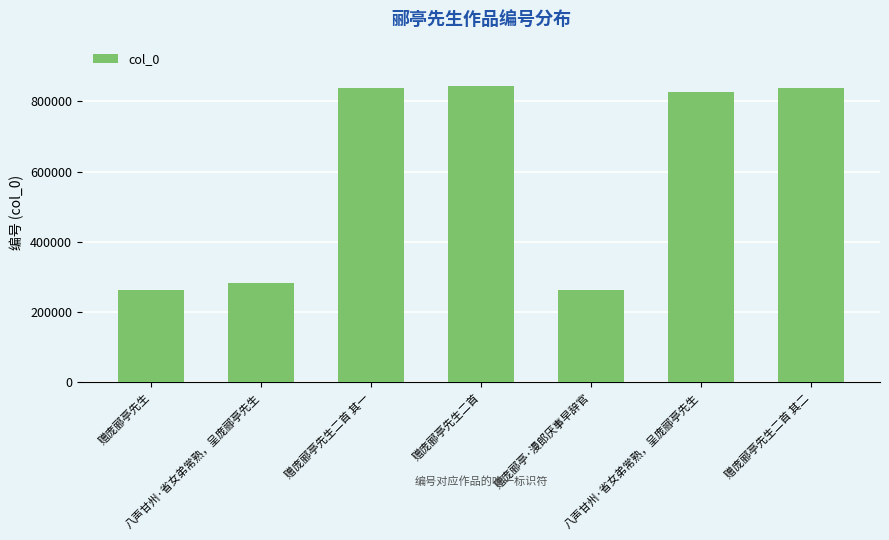

How many series are shown in this chart?

1